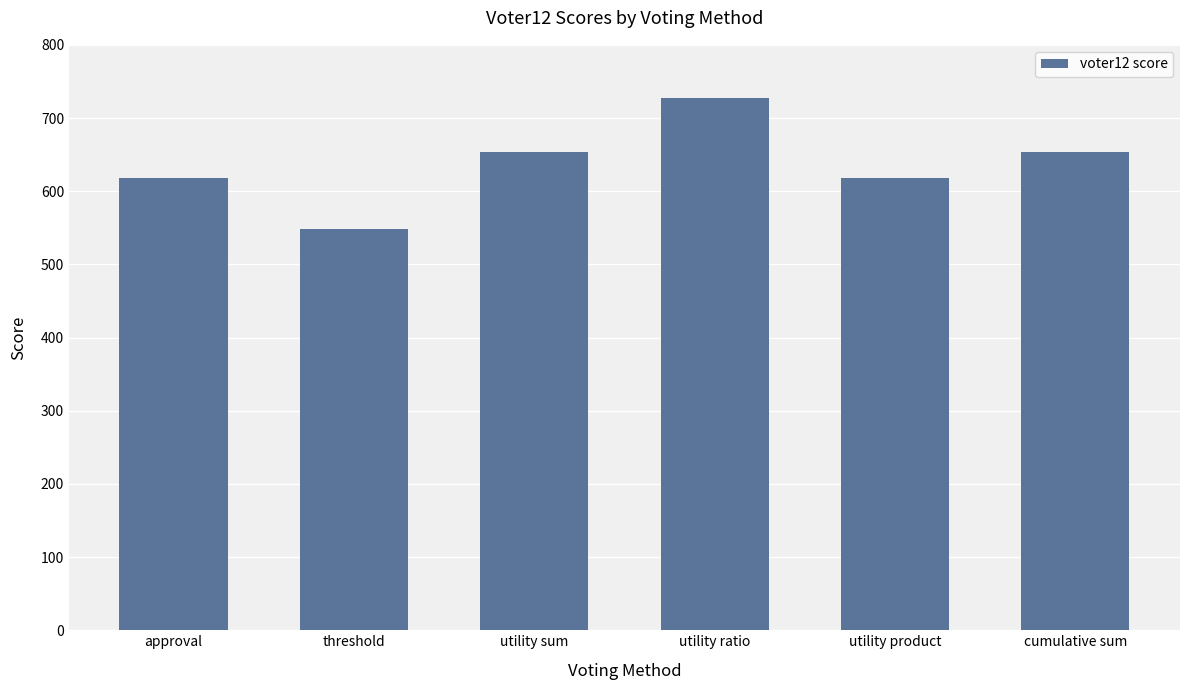

What is the minimum value shown in the chart?

549